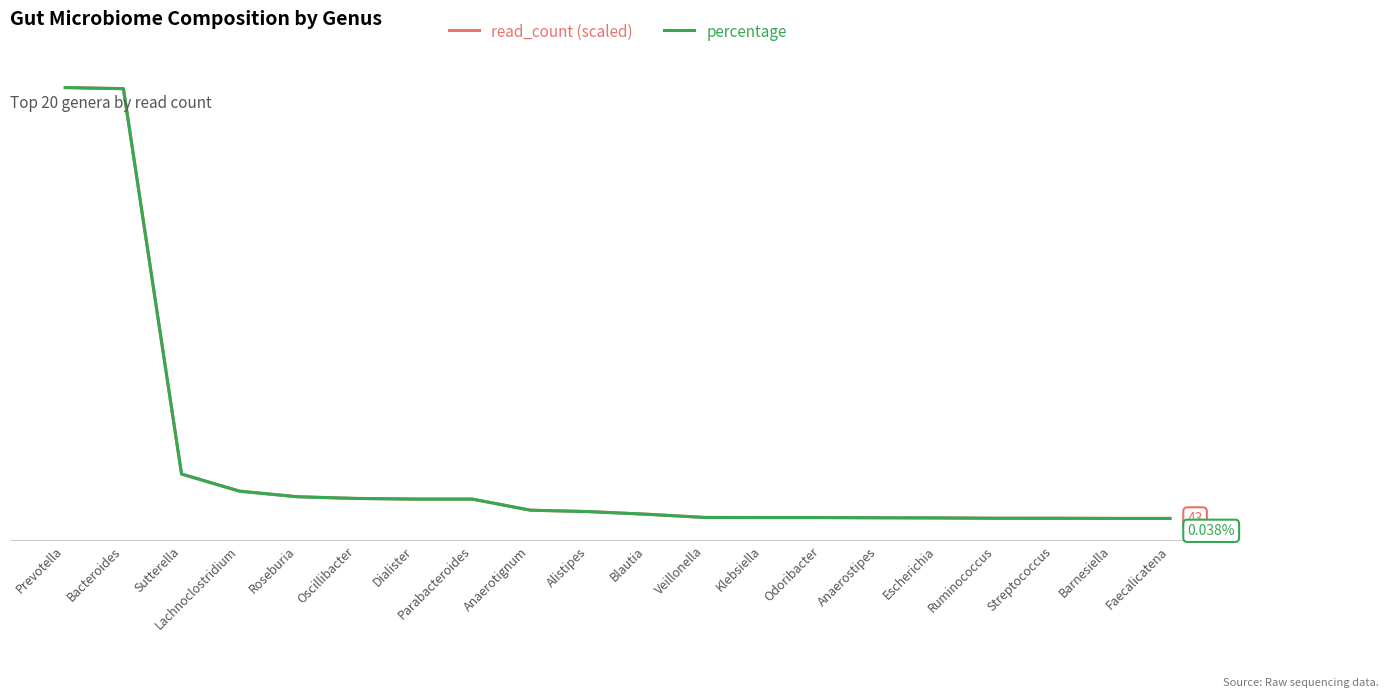

What are all the series names shown in the legend?

read_count (scaled), percentage